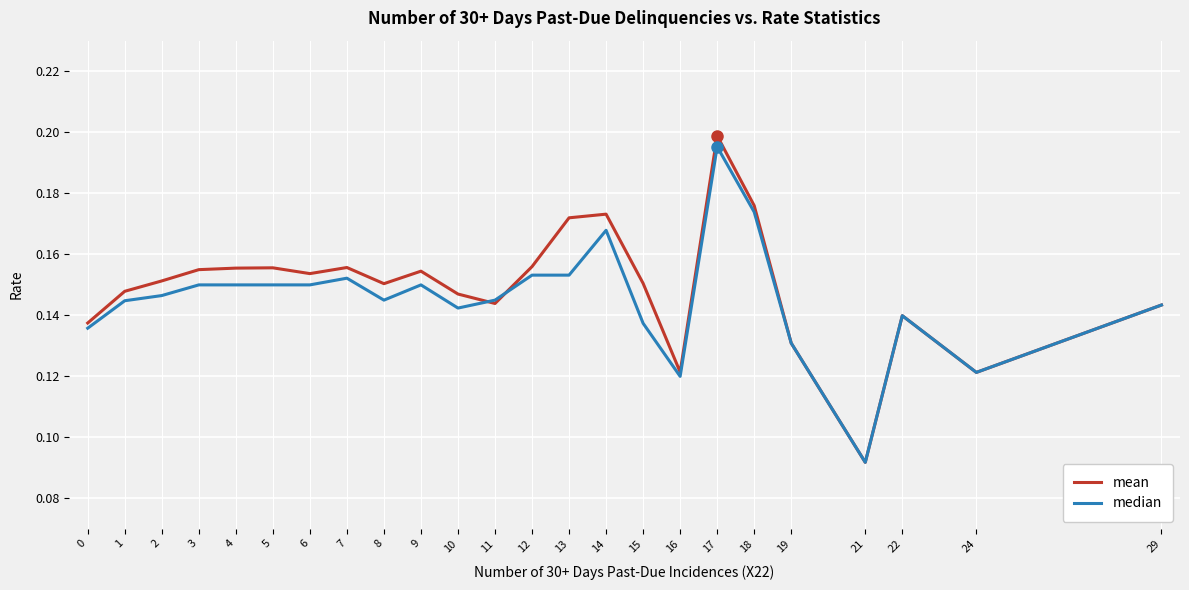

Where is mean nearest to the value 0?

21